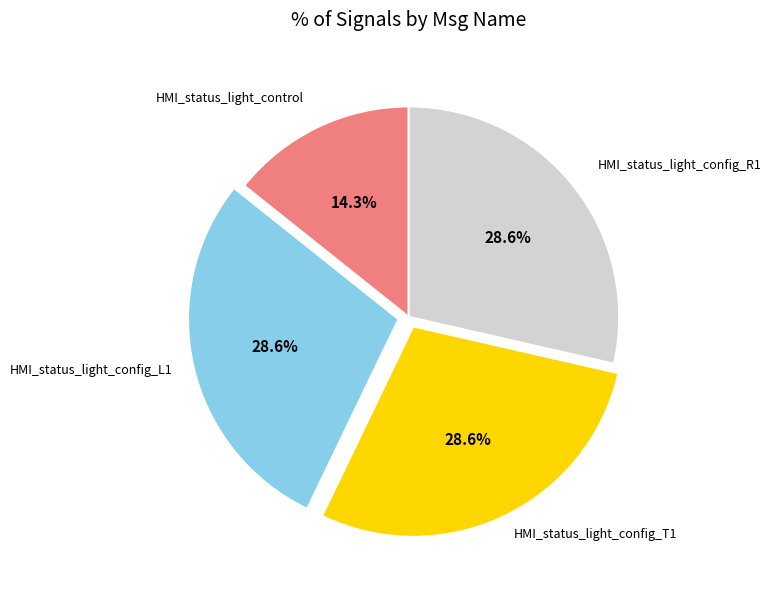

To the nearest percent, what portion does HMI_status_light_config_R1 represent?

29%